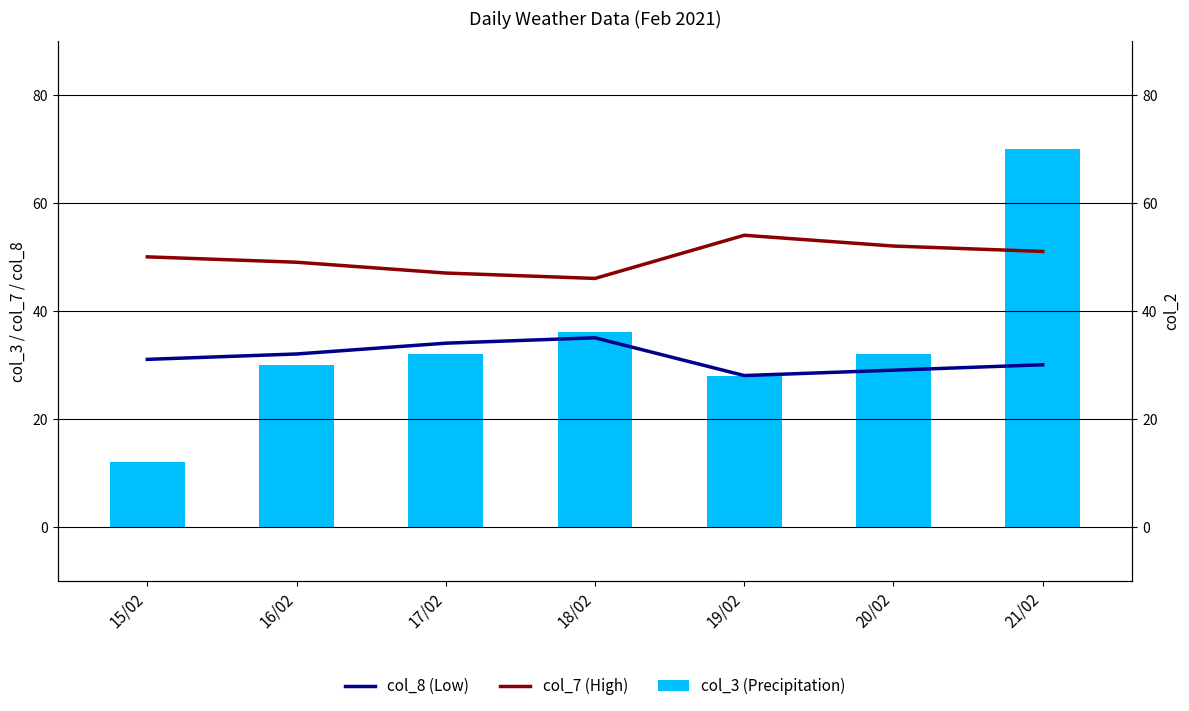

Which series has the largest range (max minus min)?

col_3 (Precipitation)